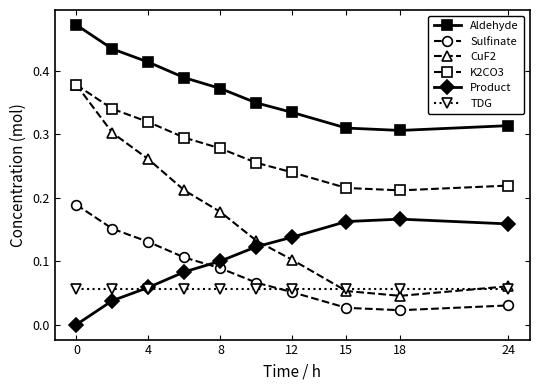

Which series has the largest range (max minus min)?

CuF2